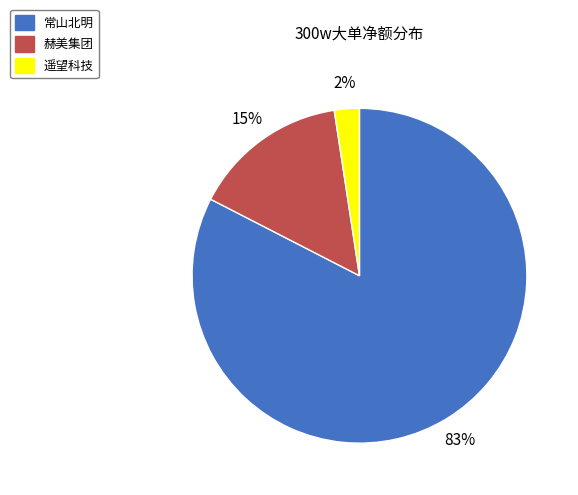

To the nearest percent, what percentage of the pie is 遥望科技?

2%